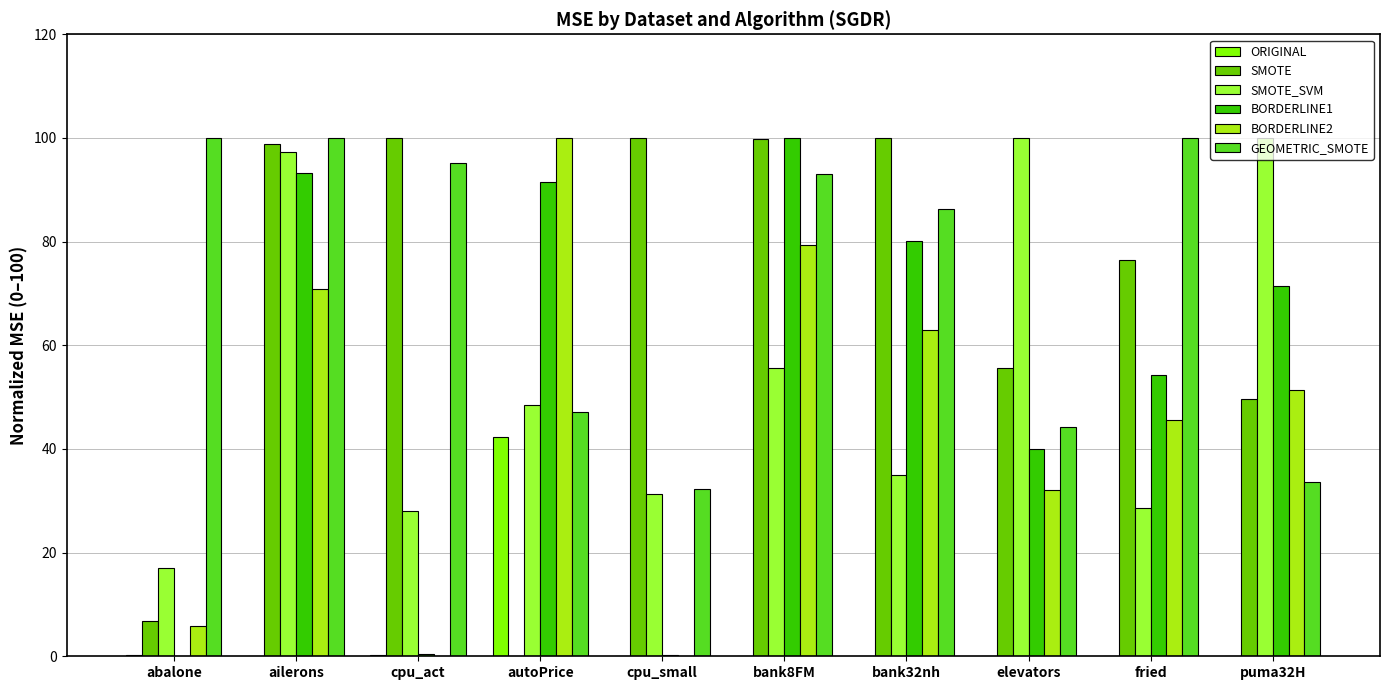

Between bank8FM and bank32nh, which series saw the biggest shift?

SMOTE_SVM